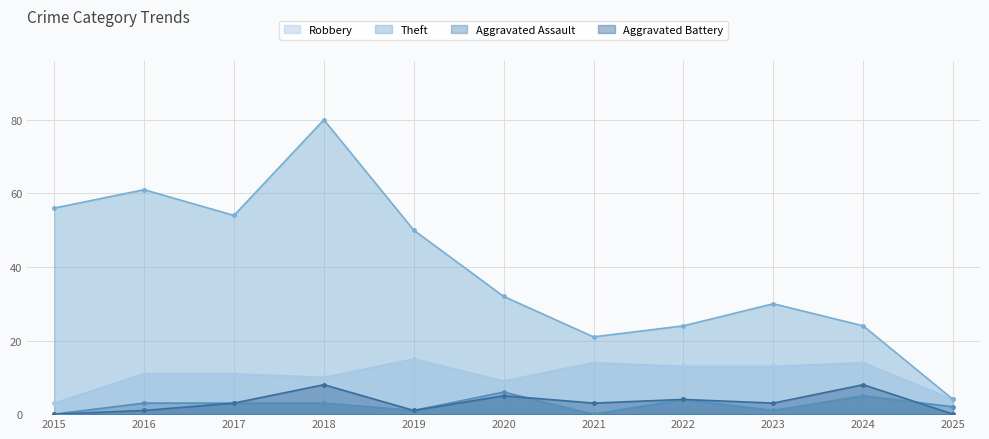

At how many categories does at least one series exceed 24?

7